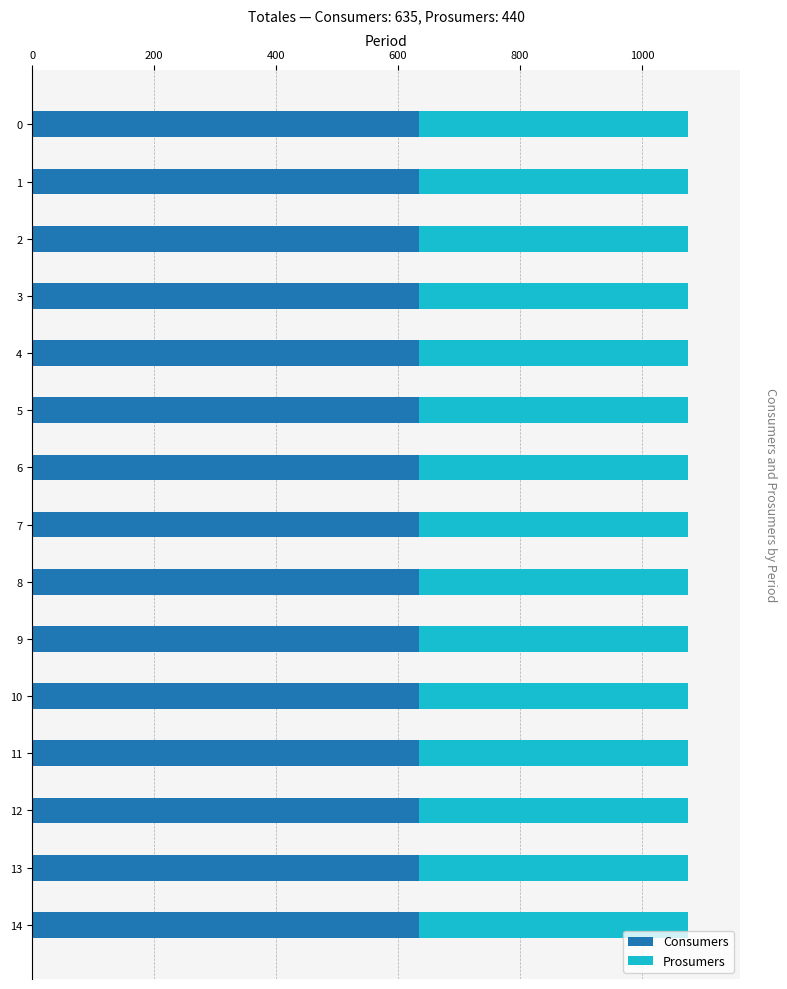

The value of Consumers at 13 is 635. True or false?

True